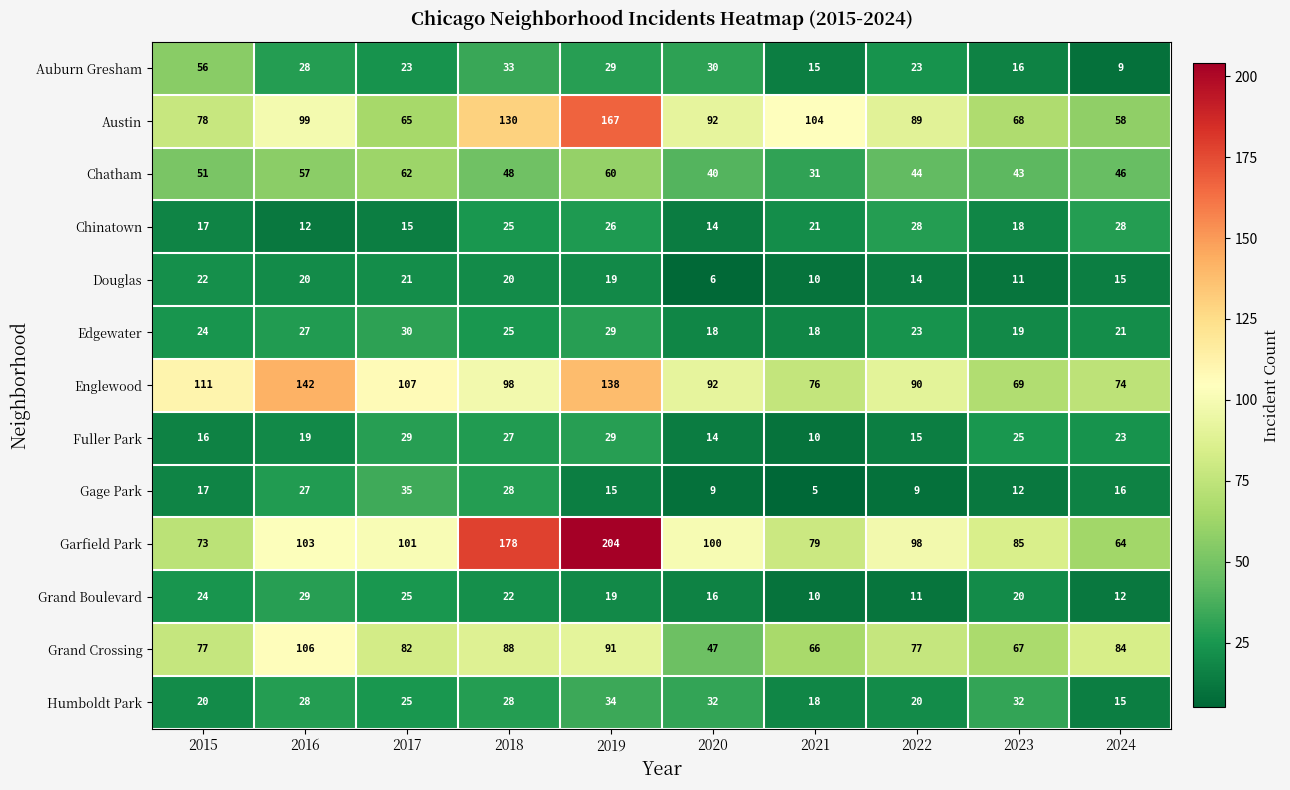

What is the minimum value shown in the chart?

5